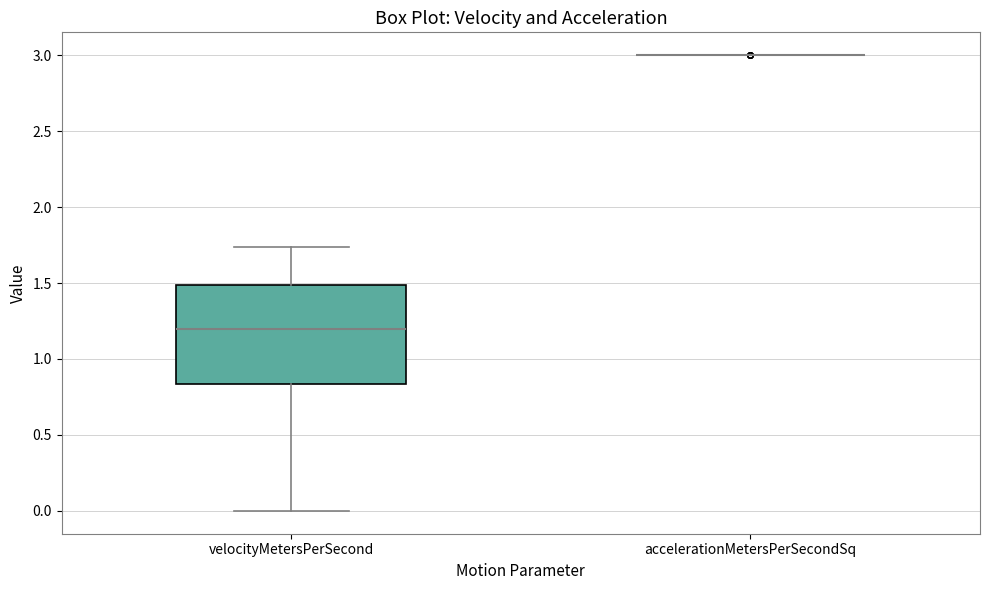

Reading left to right, transcribe this box plot: for each box, give where its median line is, the range the box spans, and where its two whiskers end, as read against the y-axis. The values are not printed on the chart, so give them approximately, as read against the axis.

velocityMetersPerSecond: median 1.20, box 0.85 to 1.50, whiskers 0.00 to 1.75
accelerationMetersPerSecondSq: box collapsed to a line at 3.00, whiskers 3.00 to 3.00